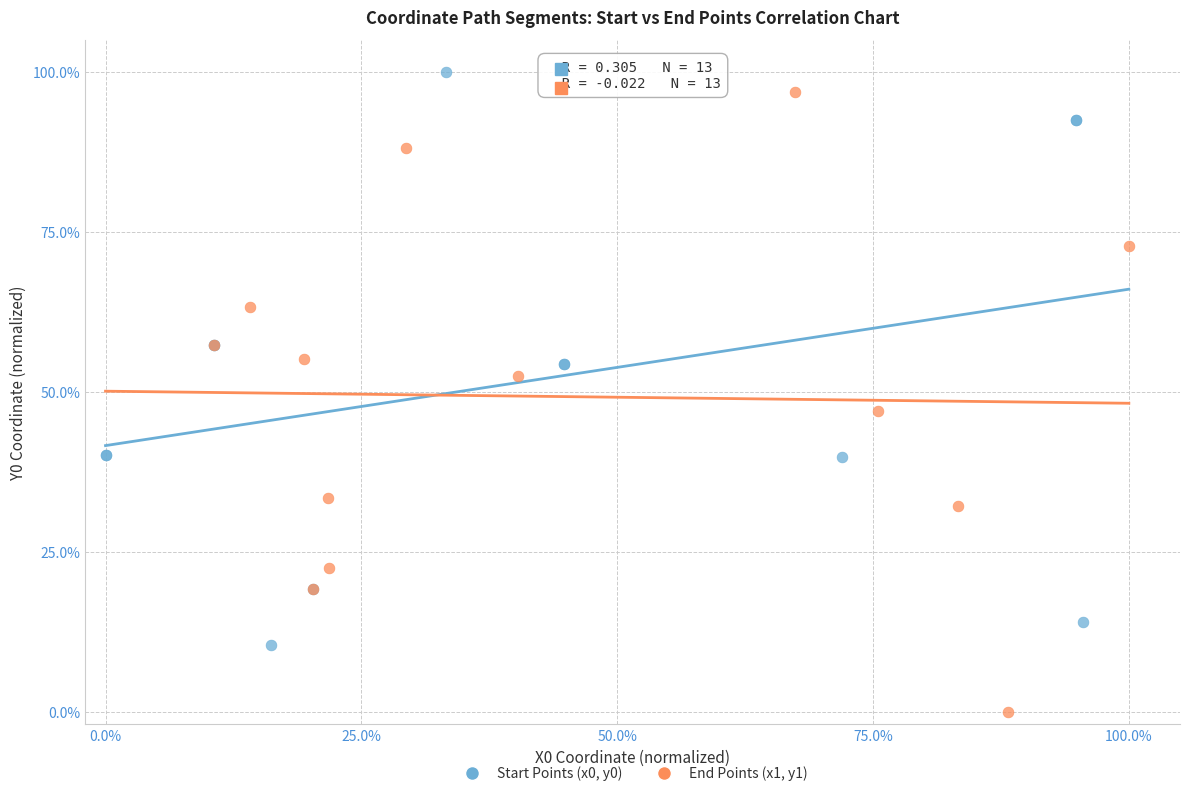

Which series reaches the maximum Y coordinate?

Start Points (x0, y0)